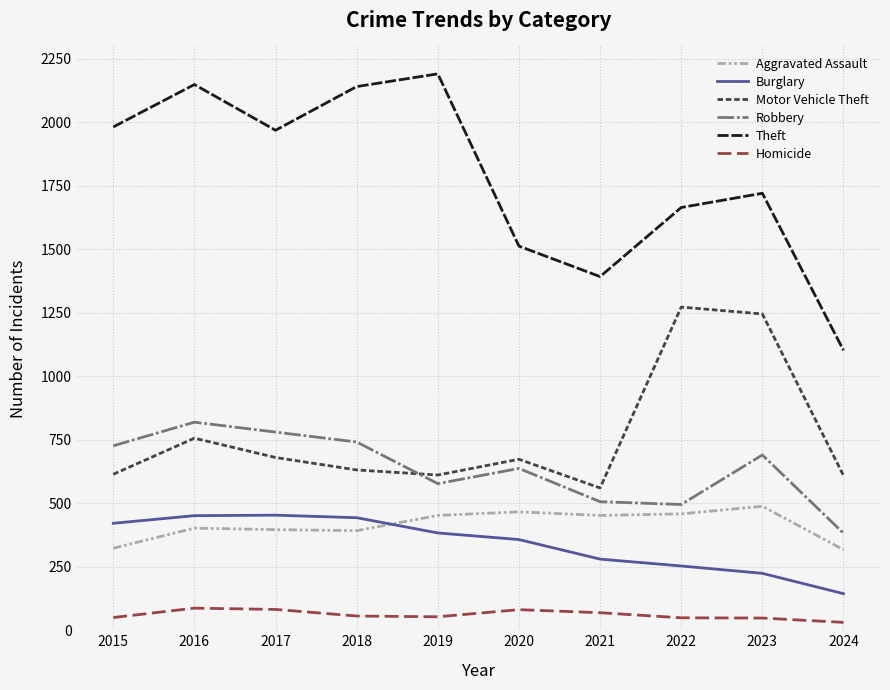

Rank the series by their maximum value, from lowest to highest.

Homicide, Burglary, Aggravated Assault, Robbery, Motor Vehicle Theft, Theft